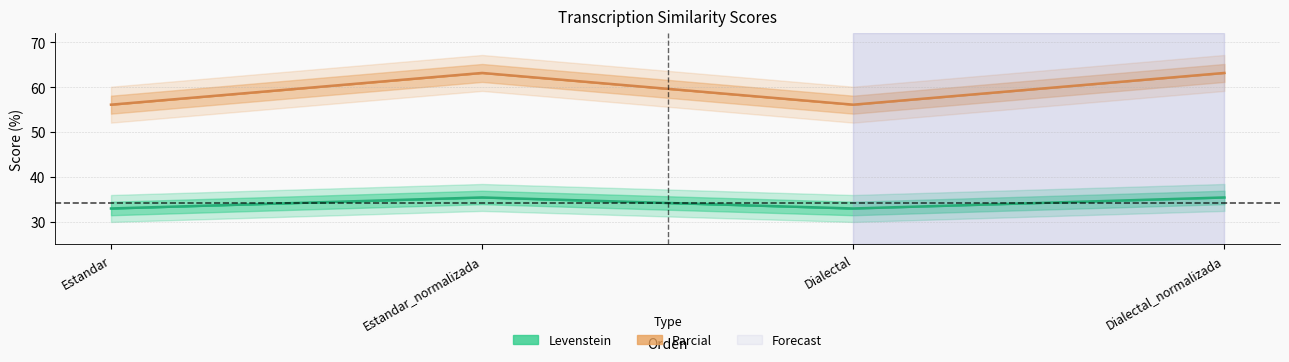

Rank the series by their average value, from highest to lowest.

Parcial, Levenstein